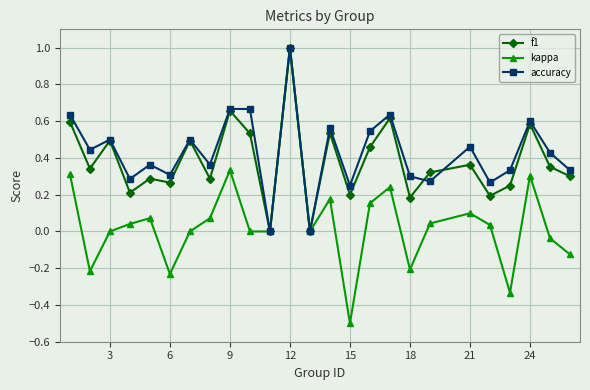

True or false: f1 has more than 0 interior local peaks.

True